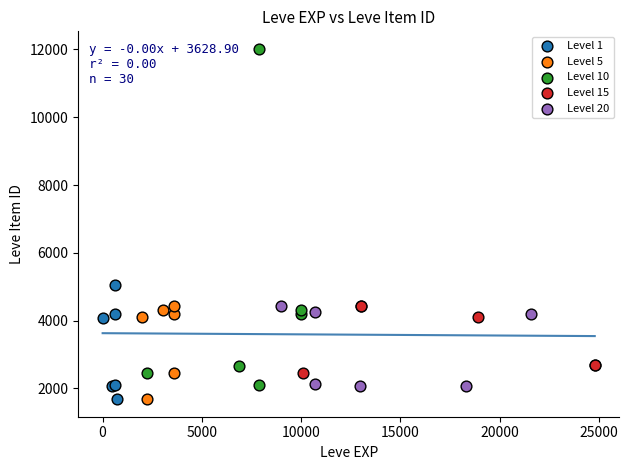

Which series reaches the maximum Y coordinate?

Level 10